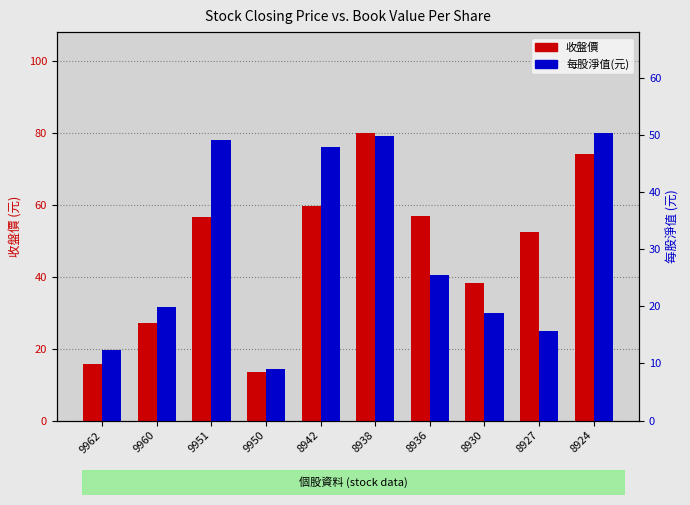

Where does the 收盤價 series first go above 56?

9951